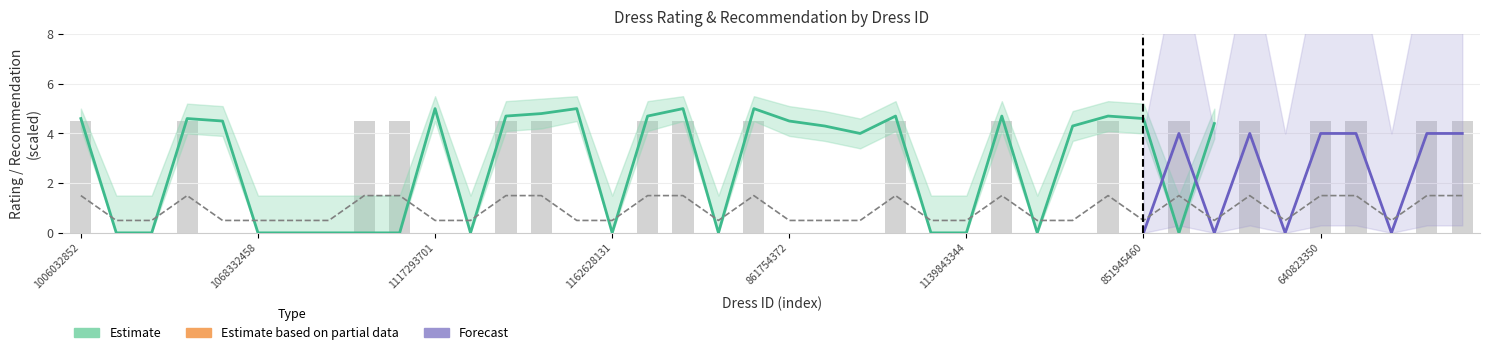

Which category has the lowest value in the Recommendation series?

1212192089